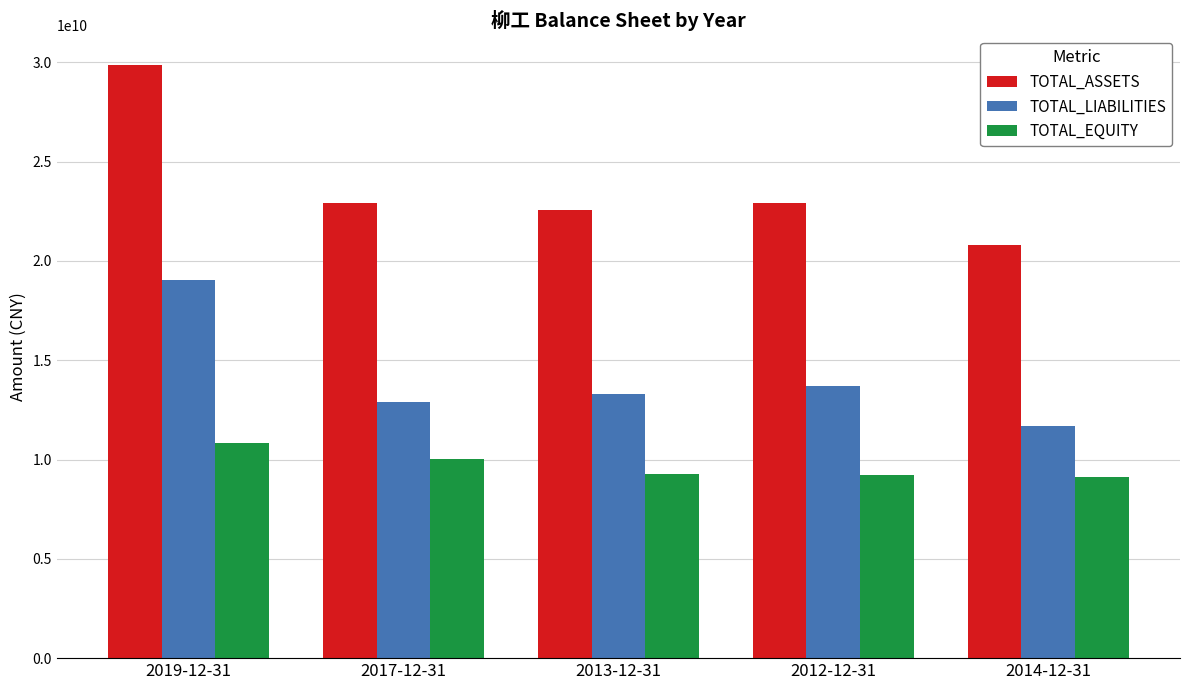

What is the difference between the second highest and second lowest values in the TOTAL_LIABILITIES series?

792823739.3